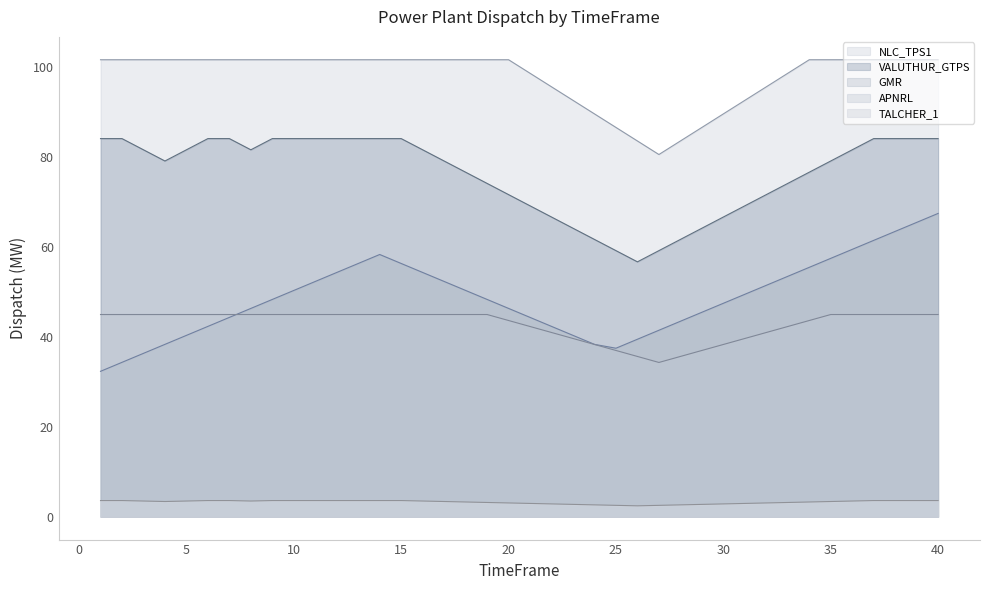

At which label does TALCHER_1 reach its peak?

1